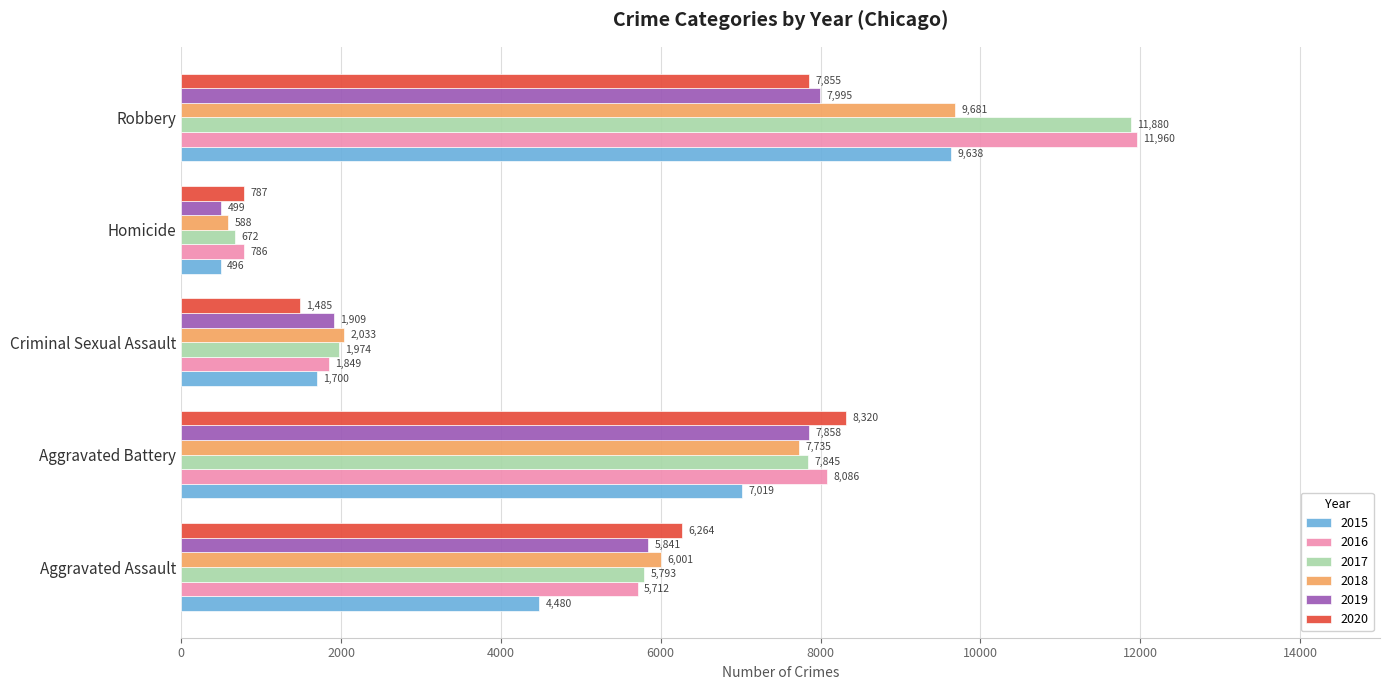

Which series has the largest total across all categories?

2016